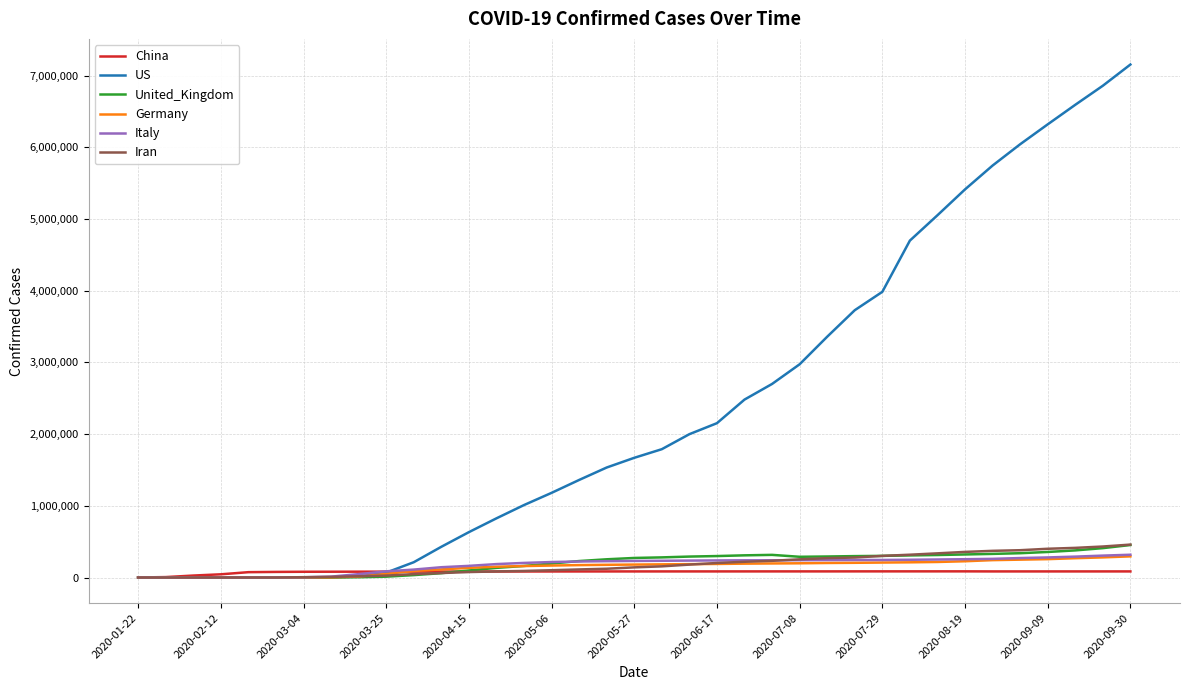

What are all the series names shown in the legend?

China, US, United_Kingdom, Germany, Italy, Iran